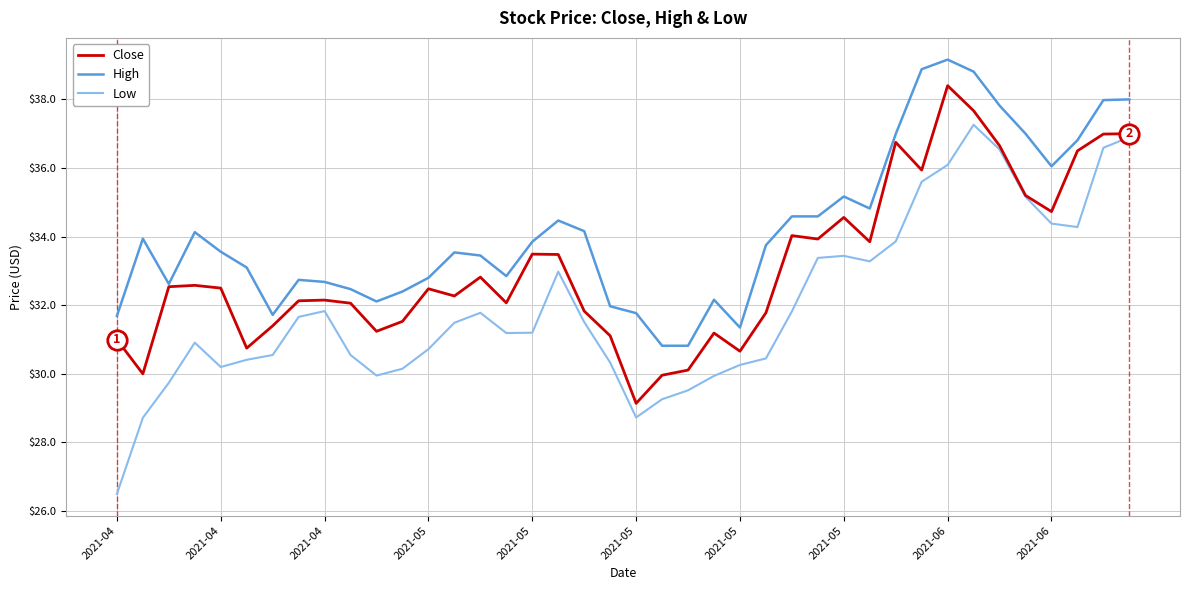

Which series has the largest range (max minus min)?

Low